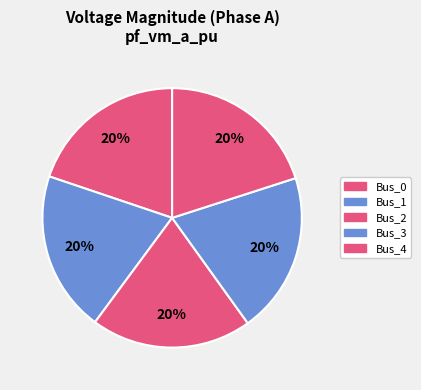

How many slices are in this pie chart?

5